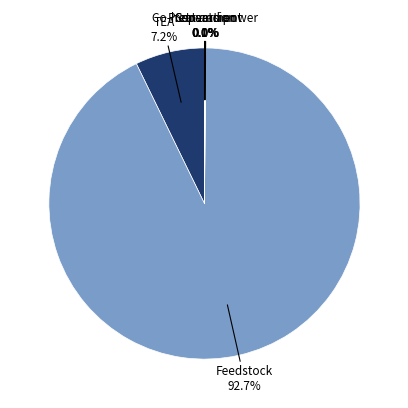

Is there any slice that represents more than half of the pie?

Yes